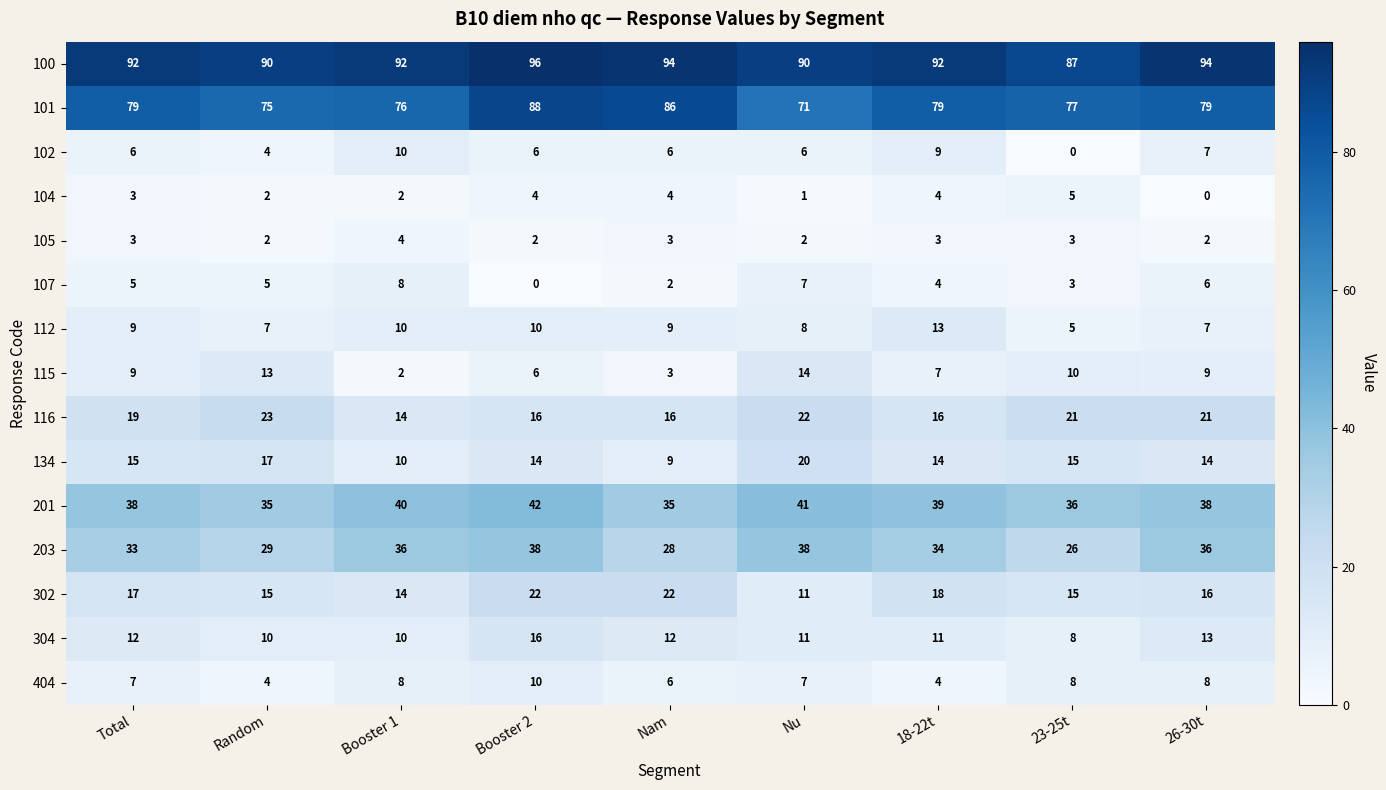

What is the difference between the maximum and minimum values in the 107 series?

8